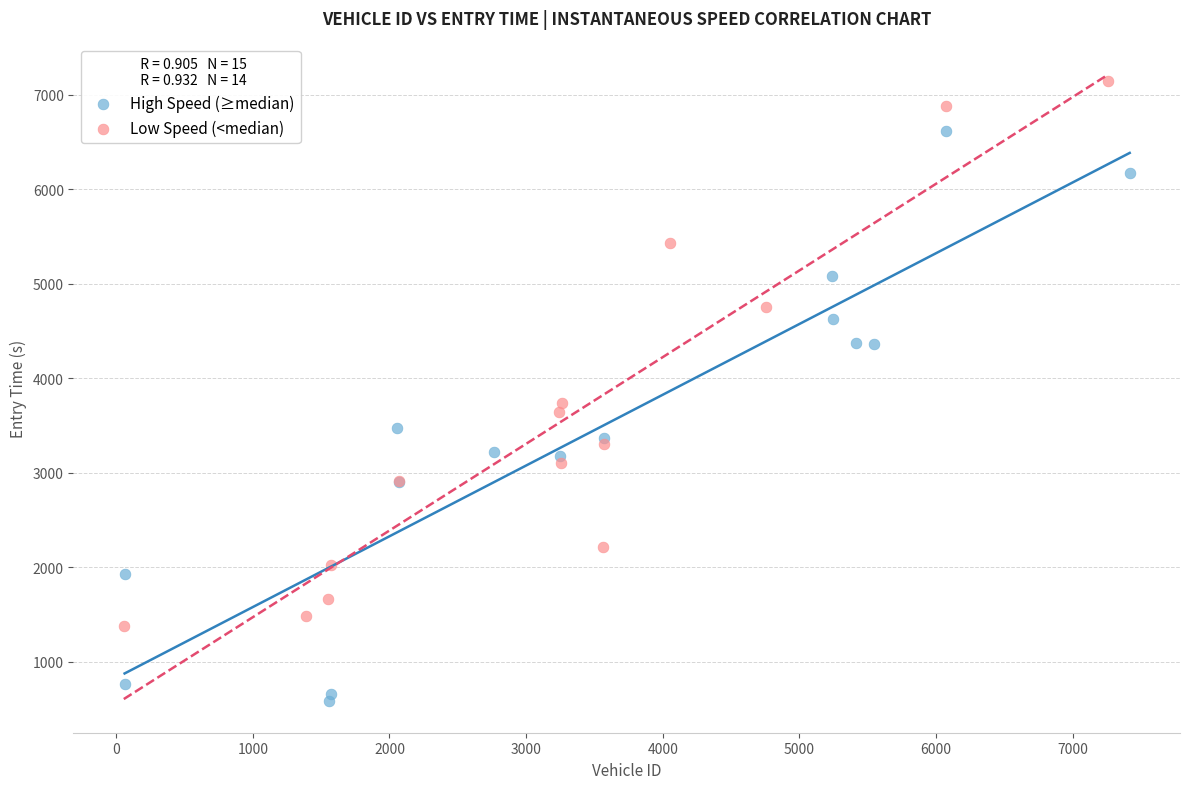

Which series reaches the minimum Y coordinate?

High Speed (≥median)